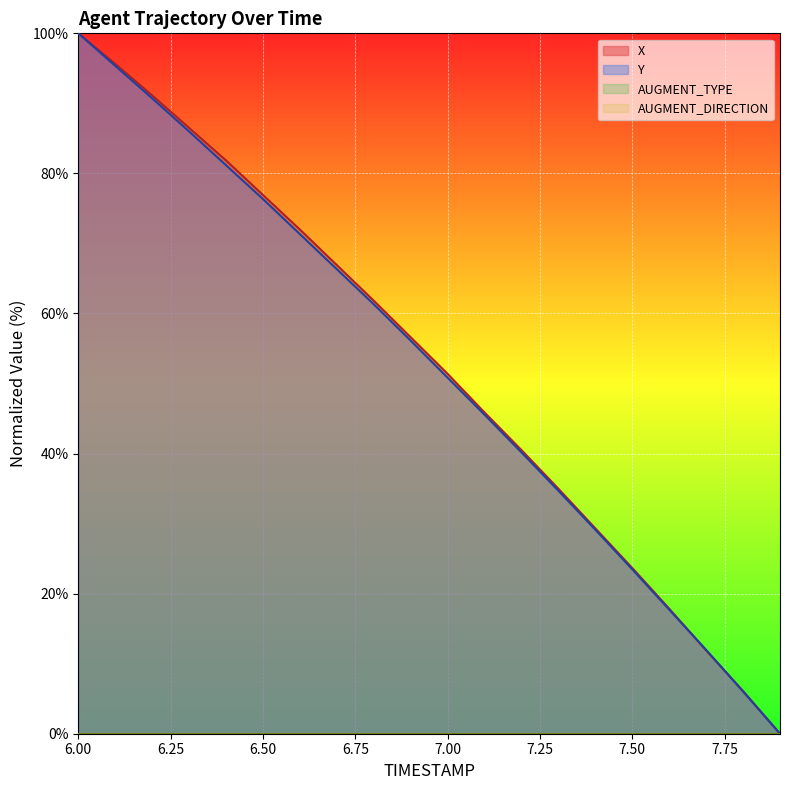

What is the difference between the X values at 7.3 and 6.3?

51.5